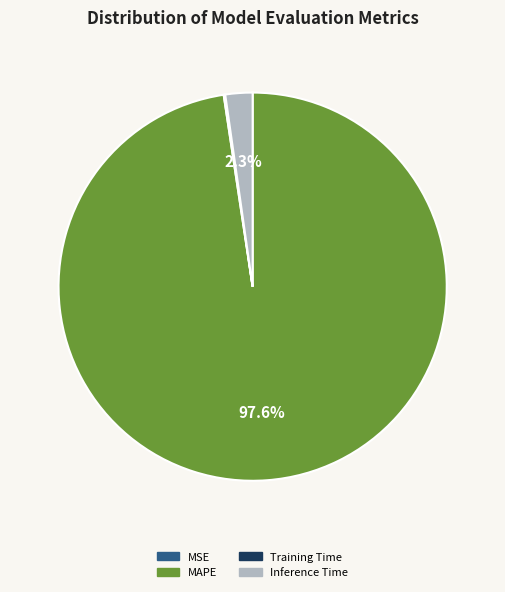

Does any single category account for the majority?

Yes